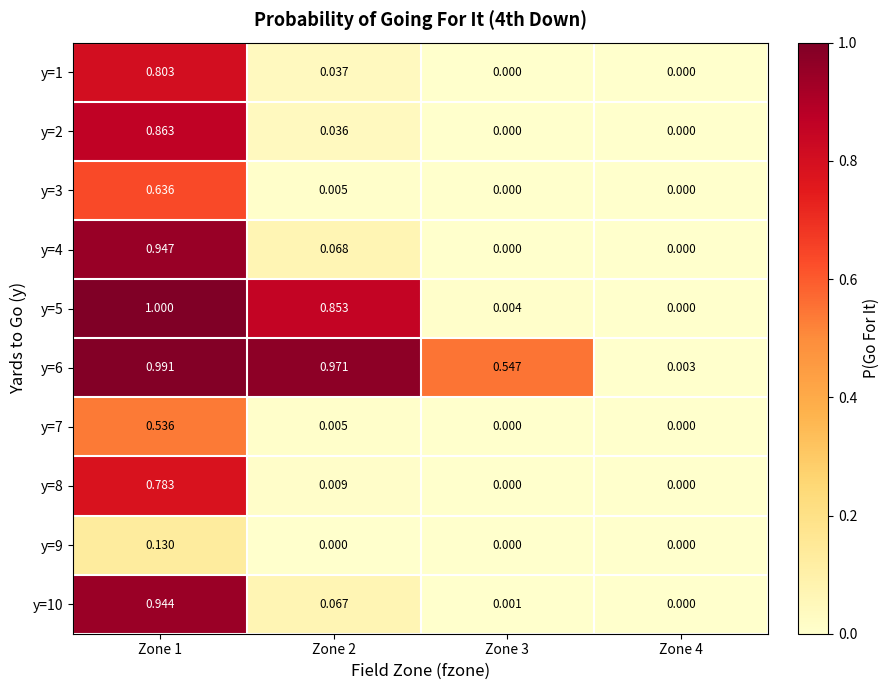

Which series has the largest range (max minus min)?

y=5